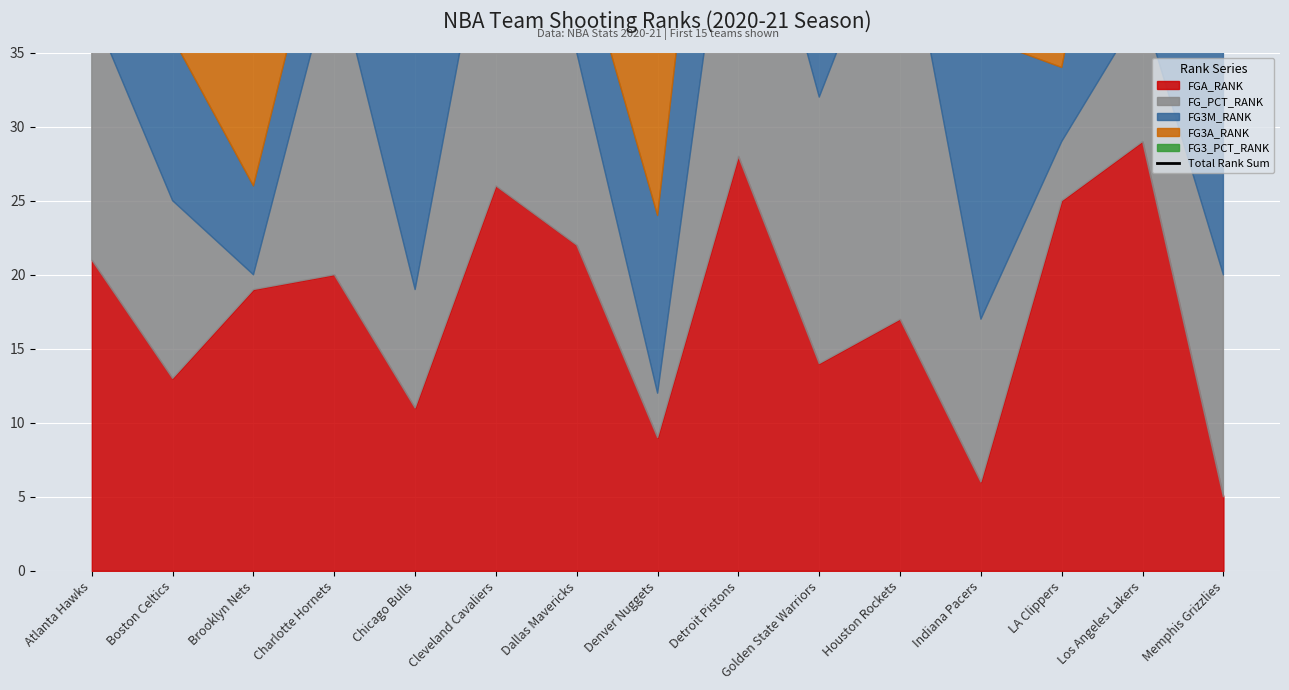

What is the sum of all values?

1137